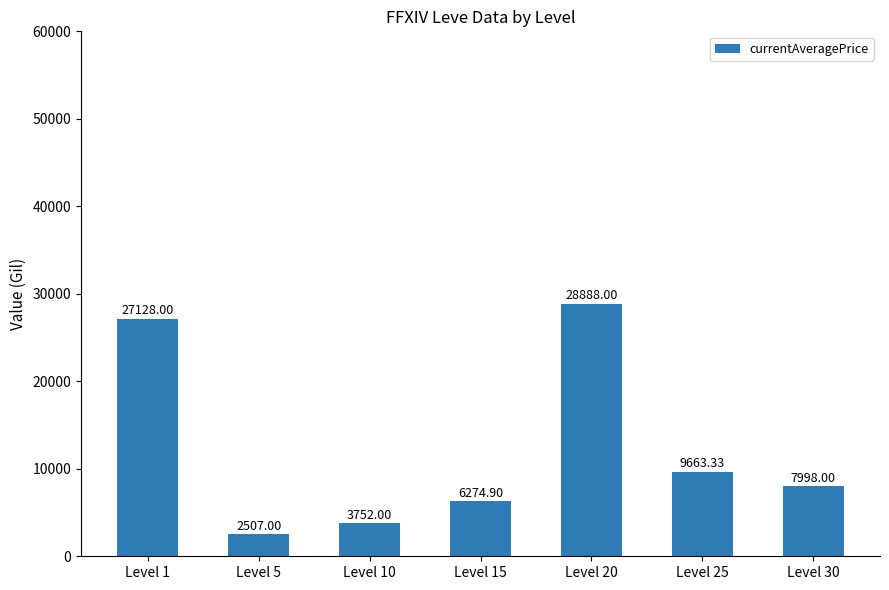

What is the approximate value at Level 10?

3752.0